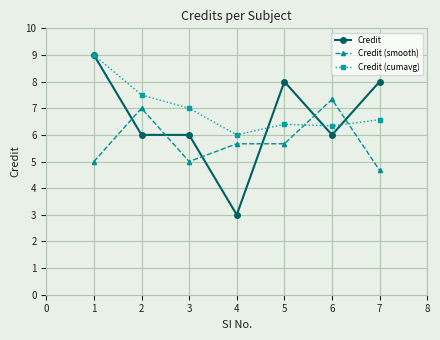

Which category has the highest value across all series?

1